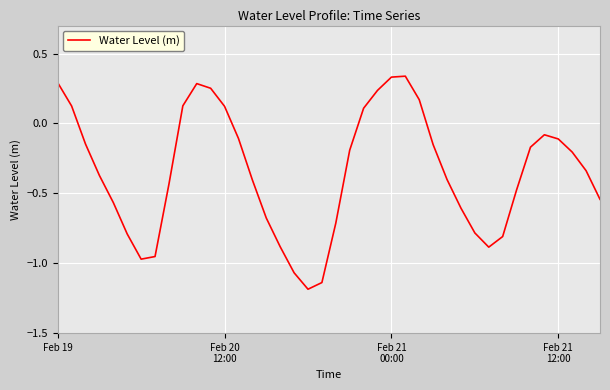

What is the smallest value displayed?

-1.2